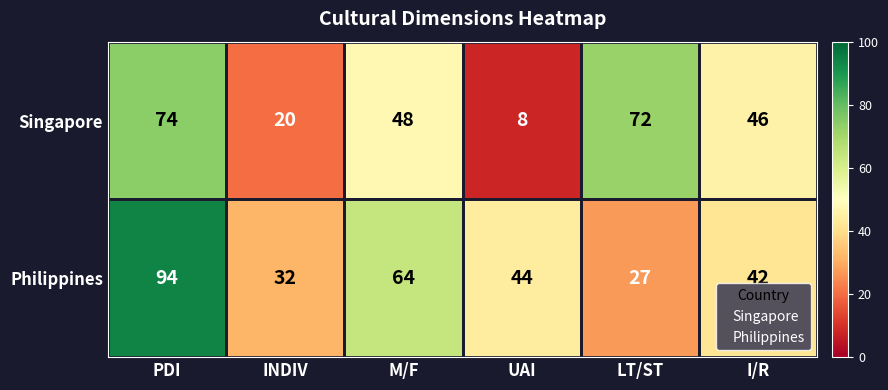

The Singapore series shows 72 at LT/ST. True or false?

True